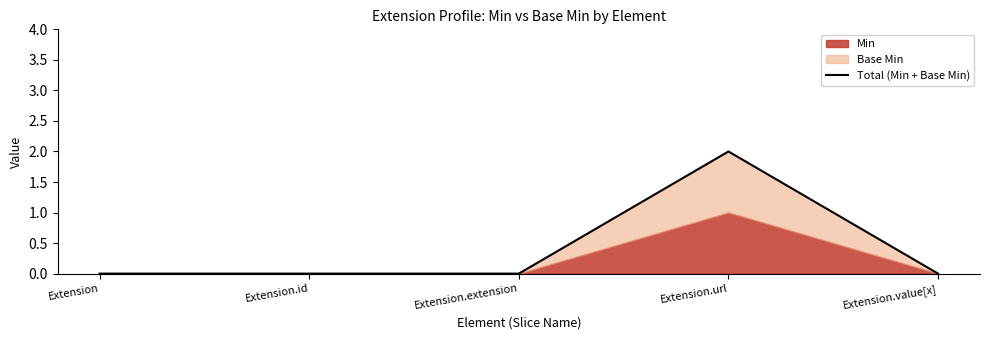

Which label corresponds to the largest value in the chart?

Extension.url